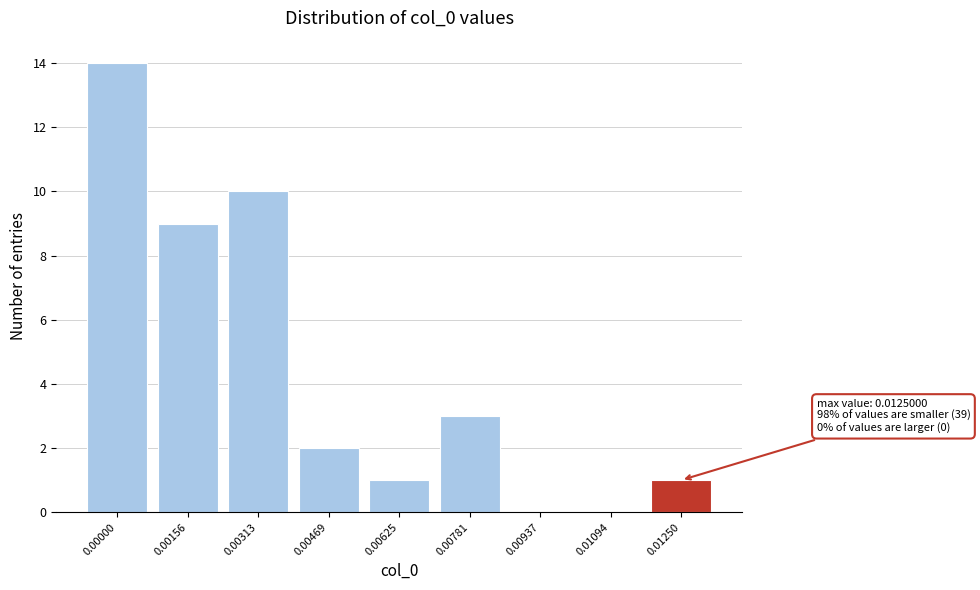

Reading right to left, transcribe all the data shown in this chart.

0.01250=1	0.01094=0	0.00937=0	0.00781=3	0.00625=1	0.00469=2	0.00313=10	0.00156=9	0.00000=14